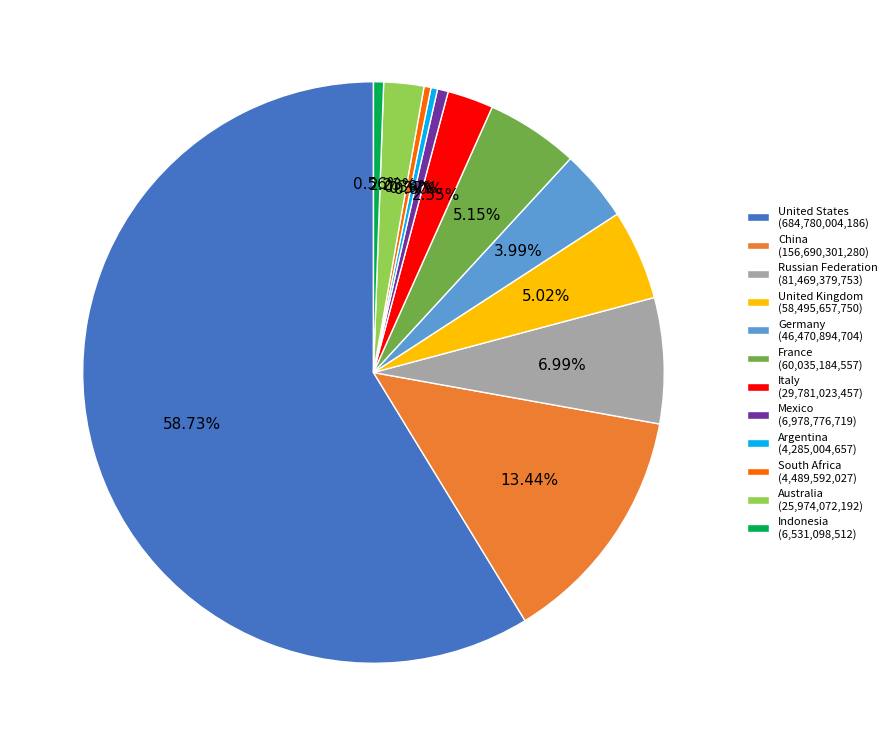

To the nearest percent, what is the difference between the France and Australia slice percentages?

3%